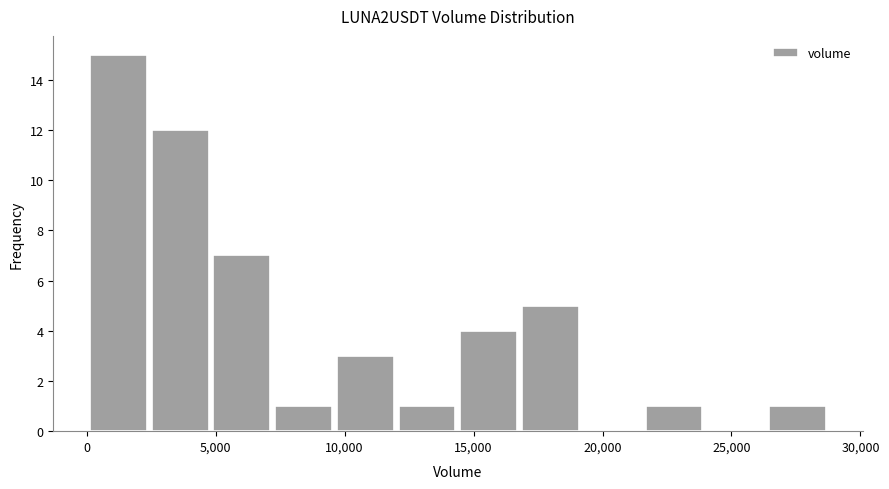

Reading left to right, list every bar in this chart as the range it spans on the x-axis followed by its height. Neither the bar edges nor the heights are printed on the chart, so give them approximately, as read against the axes.

0 to 2500: 15
2500 to 5000: 12
5000 to 7000: 7
7000 to 9500: 1
9500 to 12000: 3
12000 to 14500: 1
14500 to 17000: 4
17000 to 19000: 5
19000 to 21500: 0
21500 to 24000: 1
24000 to 26500: 0
26500 to 28500: 1